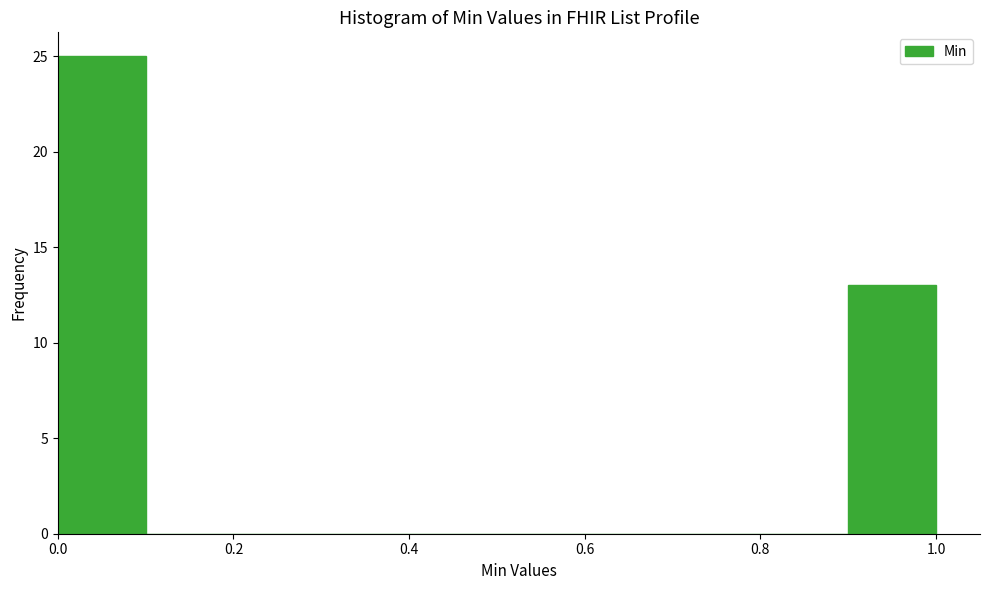

Reading left to right, list every bar in this chart as the range it spans on the x-axis followed by its height. The values are not printed on the chart, so give them approximately, as read against the axis.

0.0 to 0.1: 25
0.1 to 0.2: 0
0.2 to 0.3: 0
0.3 to 0.4: 0
0.4 to 0.5: 0
0.5 to 0.6: 0
0.6 to 0.7: 0
0.7 to 0.8: 0
0.8 to 0.9: 0
0.9 to 1.0: 13